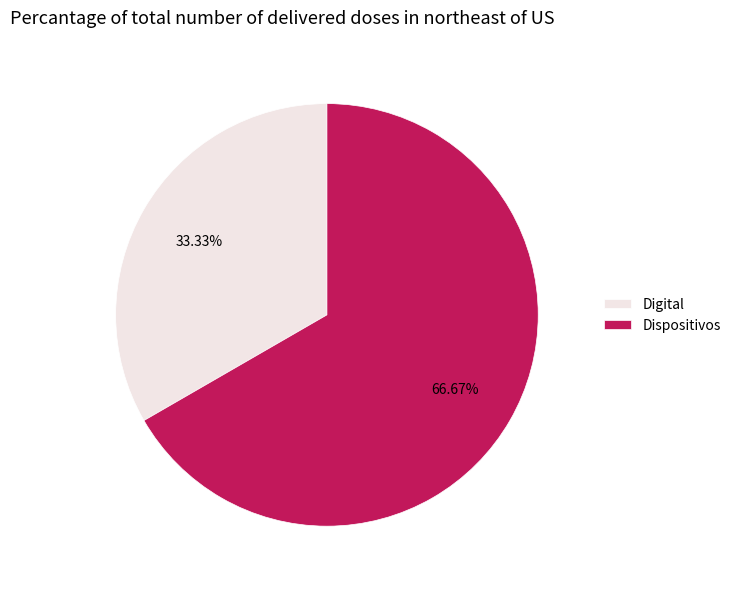

To the nearest percent, what portion does Dispositivos represent?

67%